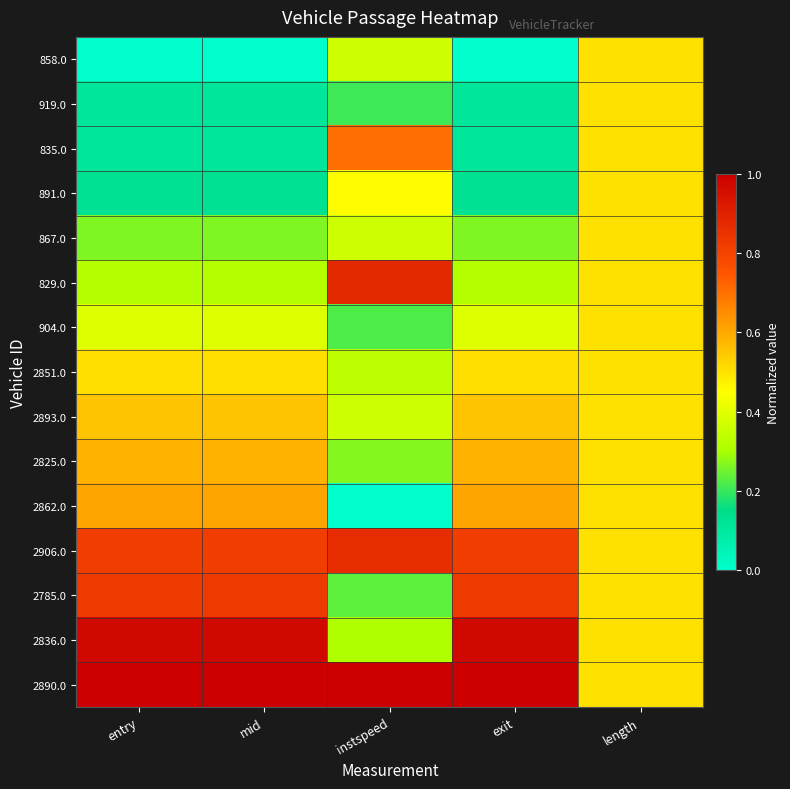

Reading right to left, transcribe all the data shown in this chart.

858.0: length=0.5	exit=0.0	instspeed=0.4	mid=0.0	entry=0.0
919.0: length=0.5	exit=0.1	instspeed=0.2	mid=0.1	entry=0.1
835.0: length=0.5	exit=0.1	instspeed=0.7	mid=0.1	entry=0.1
891.0: length=0.5	exit=0.1	instspeed=0.5	mid=0.1	entry=0.1
867.0: length=0.5	exit=0.3	instspeed=0.4	mid=0.3	entry=0.3
829.0: length=0.5	exit=0.3	instspeed=0.9	mid=0.3	entry=0.3
904.0: length=0.5	exit=0.4	instspeed=0.2	mid=0.4	entry=0.4
2851.0: length=0.5	exit=0.5	instspeed=0.3	mid=0.5	entry=0.5
2893.0: length=0.5	exit=0.6	instspeed=0.4	mid=0.6	entry=0.6
2825.0: length=0.5	exit=0.6	instspeed=0.3	mid=0.6	entry=0.6
2862.0: length=0.5	exit=0.6	instspeed=0.0	mid=0.6	entry=0.6
2906.0: length=0.5	exit=0.8	instspeed=0.9	mid=0.8	entry=0.8
2785.0: length=0.5	exit=0.8	instspeed=0.2	mid=0.8	entry=0.8
2836.0: length=0.5	exit=1.0	instspeed=0.3	mid=1.0	entry=1.0
2890.0: length=0.5	exit=1.0	instspeed=1.0	mid=1.0	entry=1.0